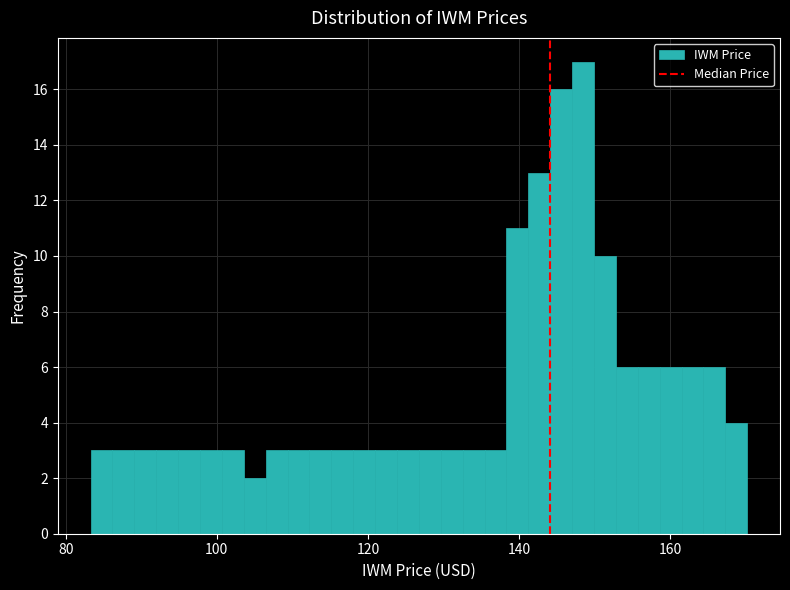

Around what value on the x-axis is the tallest bar? Give the approximate position of its centre, as read against the axis.

148